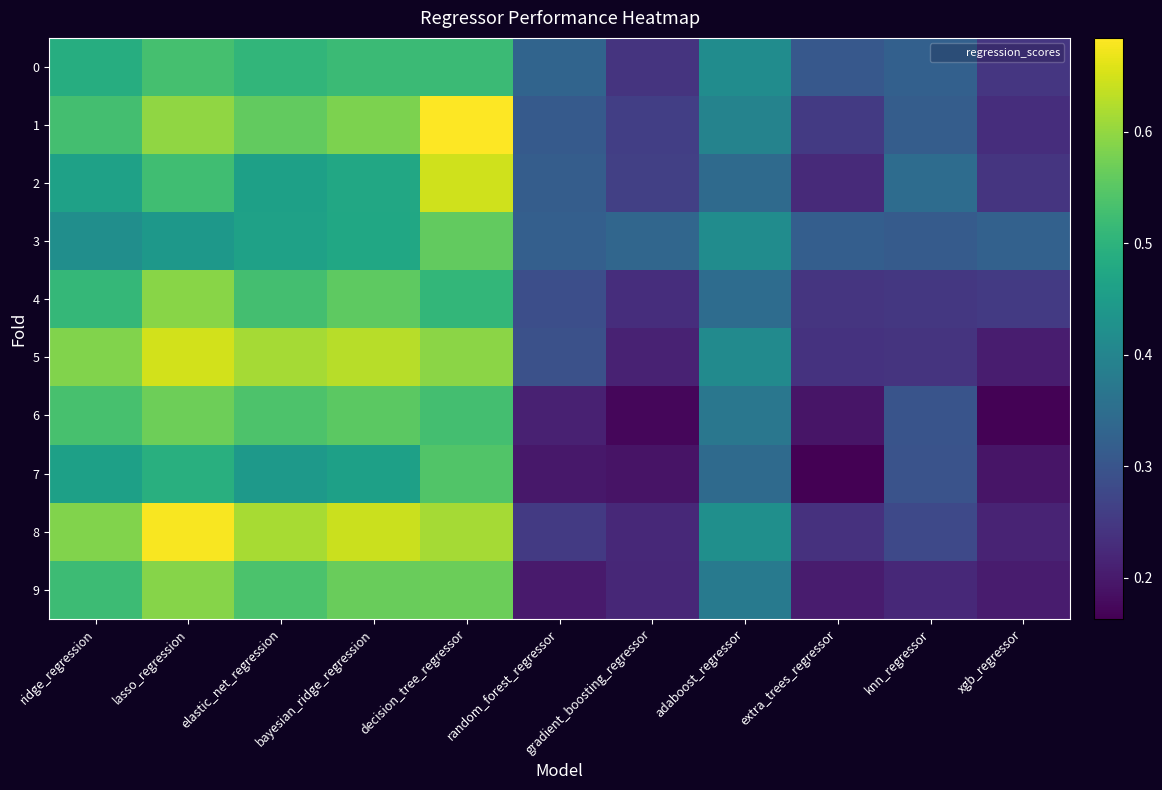

At how many categories does at least one series exceed 0?

11